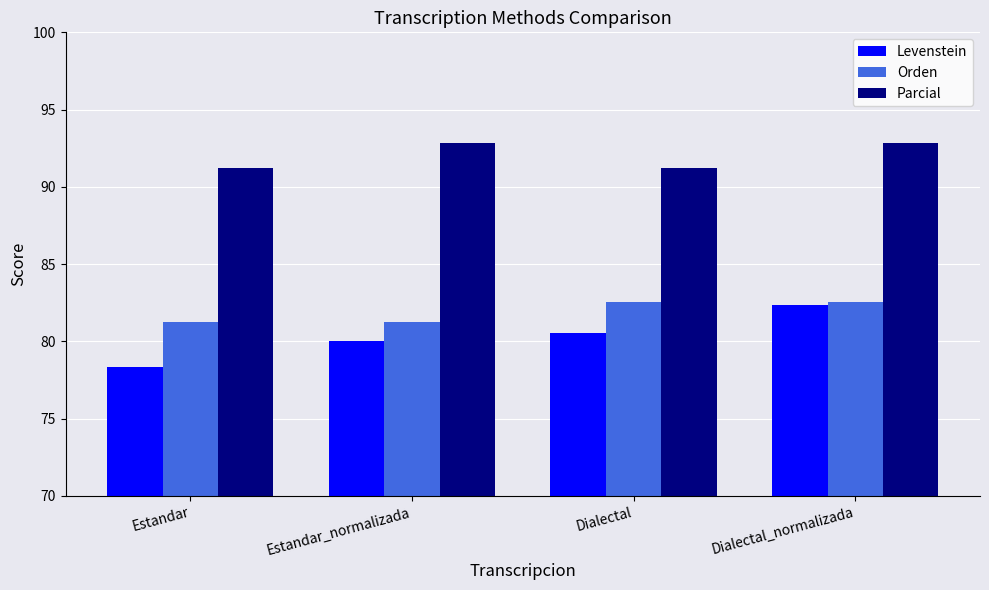

What is the difference between the maximum and minimum values in the Orden series?

1.3